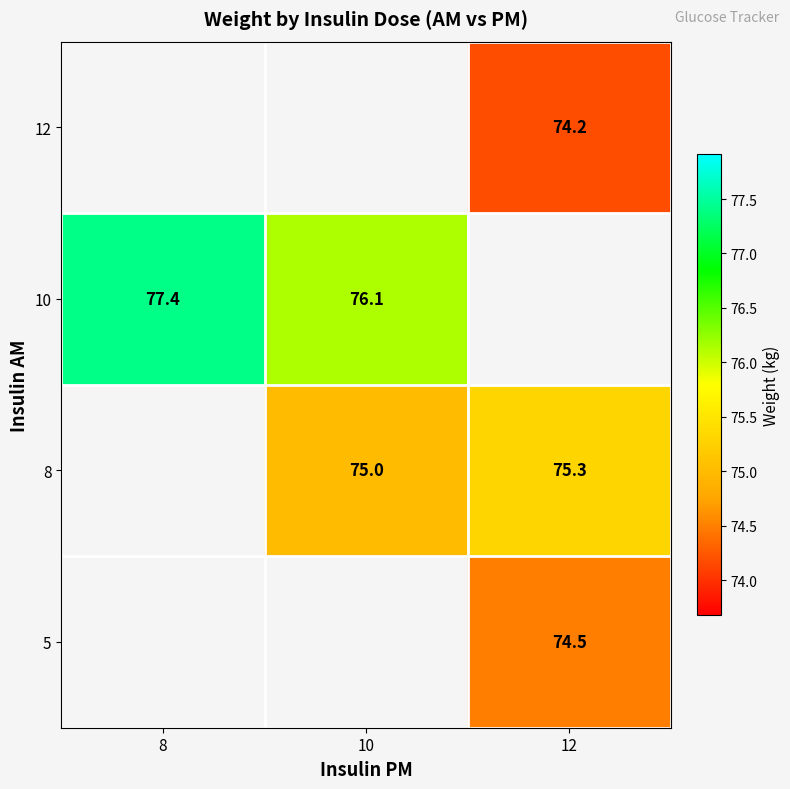

Is it true that 8 equals 18.2 at 10?

False